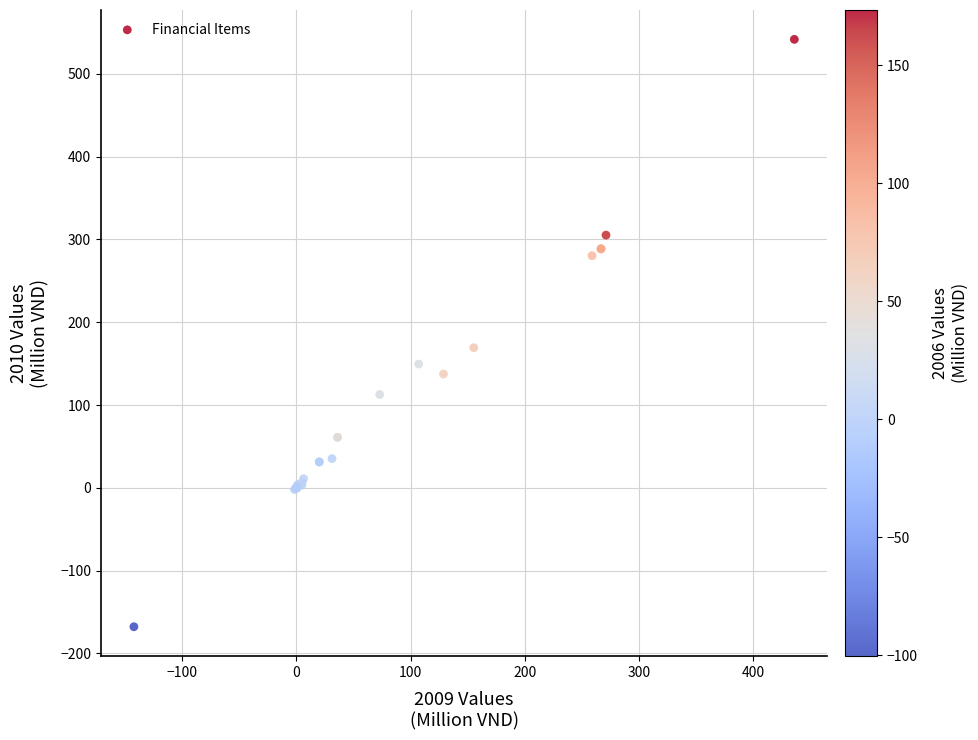

What Y value in the scatter plot is closest to 186?

169.3